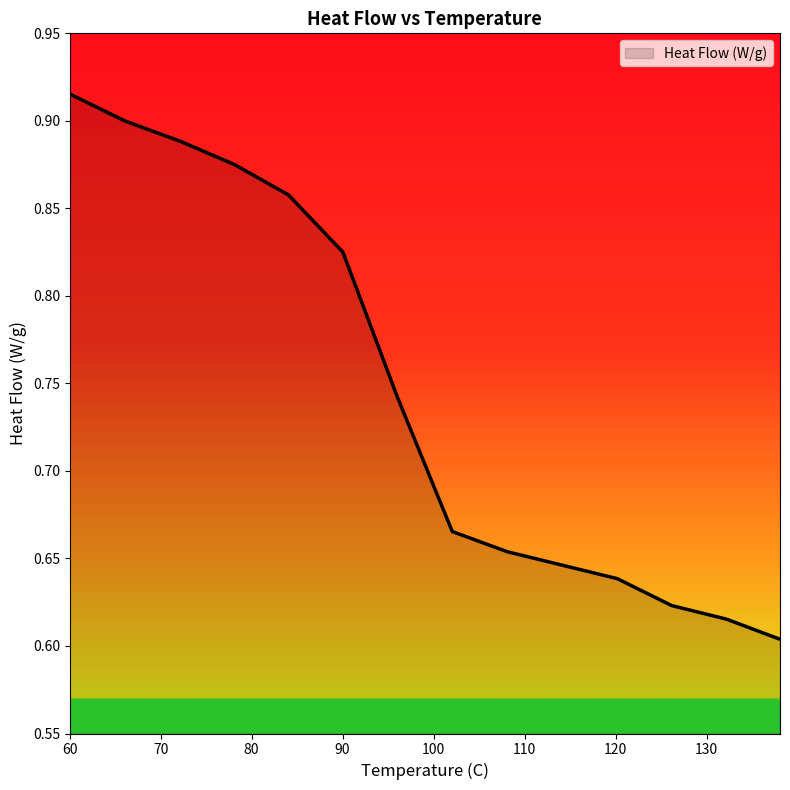

List the labels in order of value, smallest first.

138.07074, 132.154341, 126.173633, 120.192926, 114.14791, 108.102894, 102.057878, 96.0128617, 90.0321543, 84.0514469, 78.1350482, 72.0900322, 66.0450161, 60